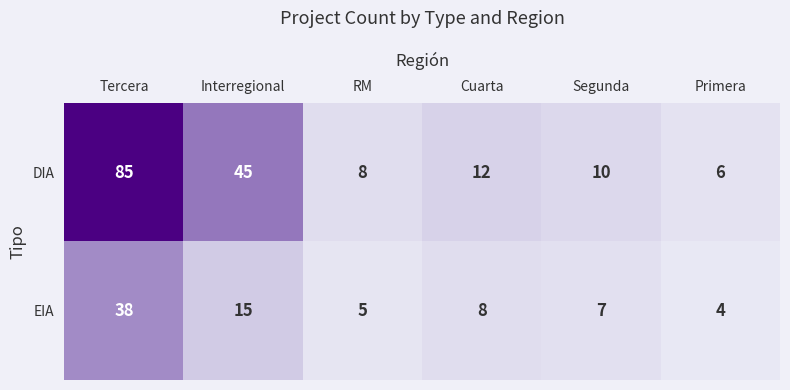

Is it true that DIA equals 59 at Interregional?

False